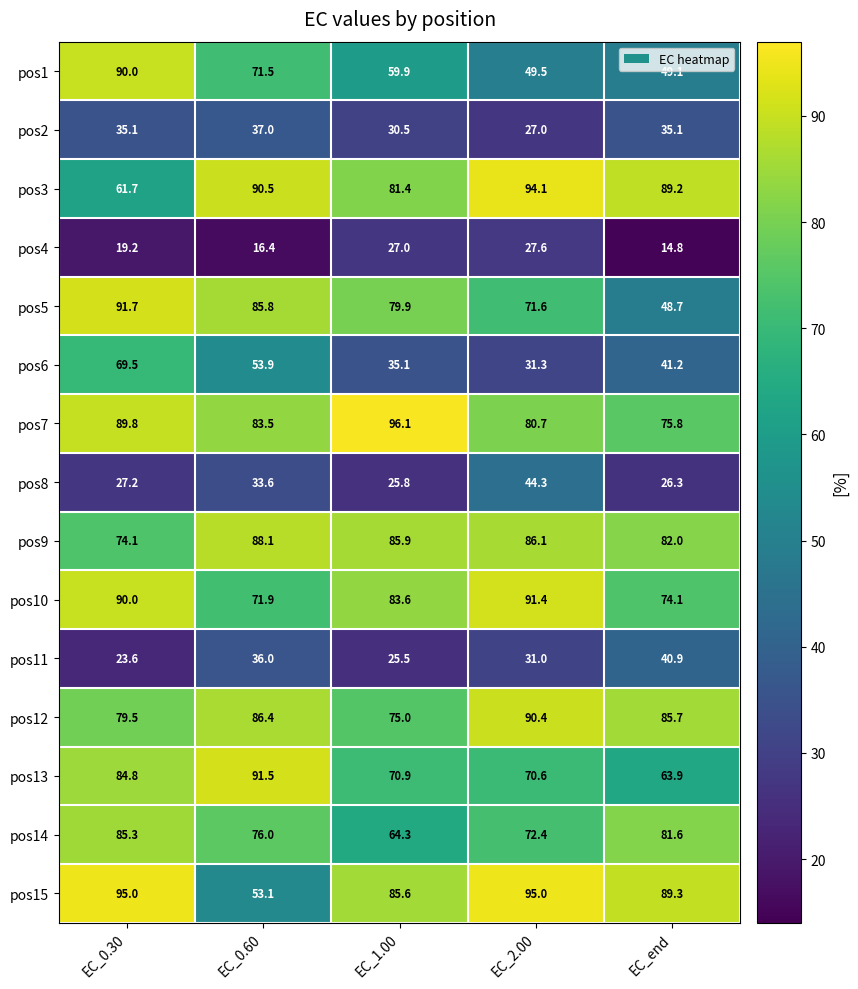

List the series in order of their peak value, highest first.

pos7, pos15, pos3, pos5, pos13, pos10, pos12, pos1, pos9, pos14, pos6, pos8, pos11, pos2, pos4